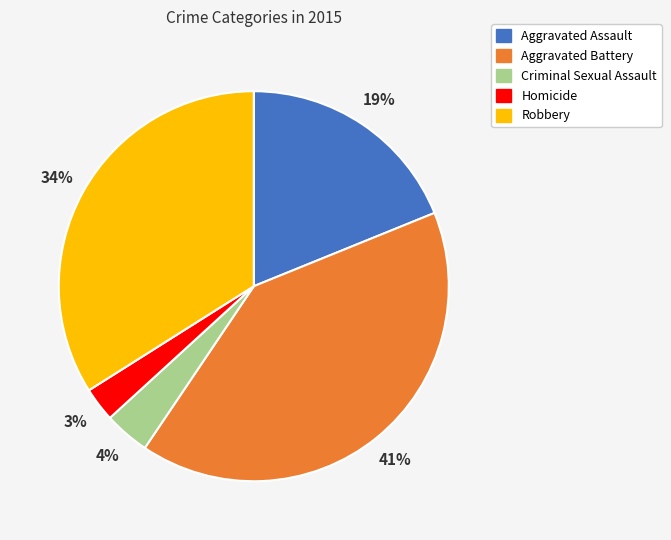

Combined, do Criminal Sexual Assault and Aggravated Battery account for over 50%?

No